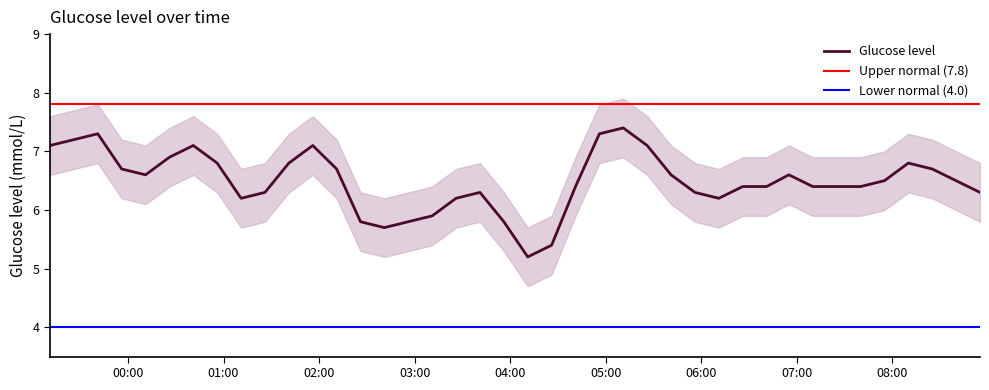

What is the value of the 4th point from the left?

6.7